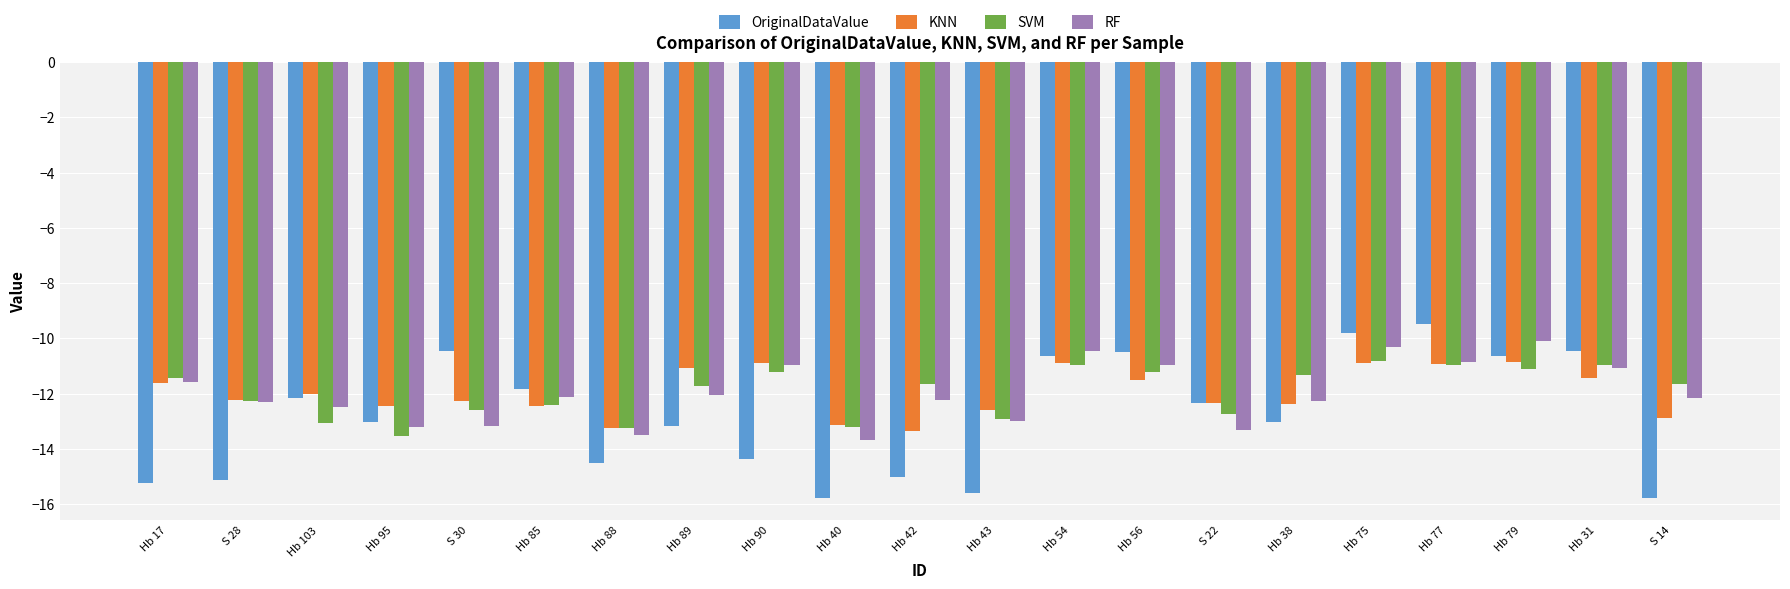

Is it true that OriginalDataValue equals -15.9 at Hb 75?

False